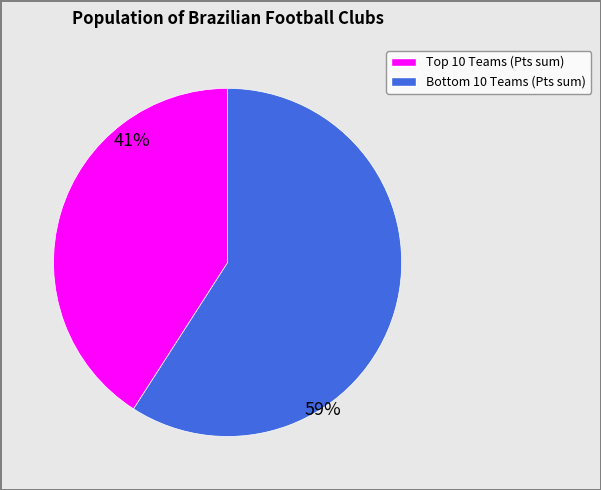

Is there a majority slice in this chart?

Yes